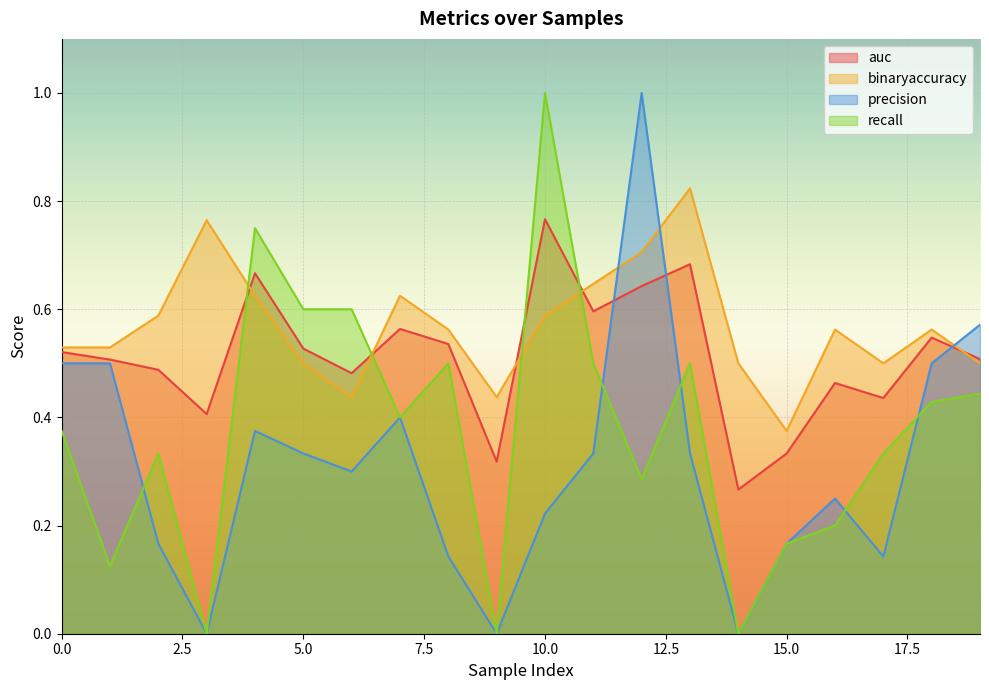

Between 13 and 8, which is larger?

13